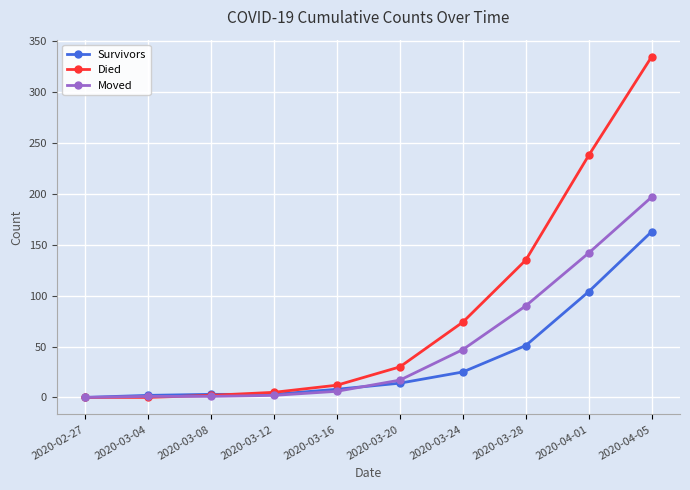

How many lines are shown in the chart?

3